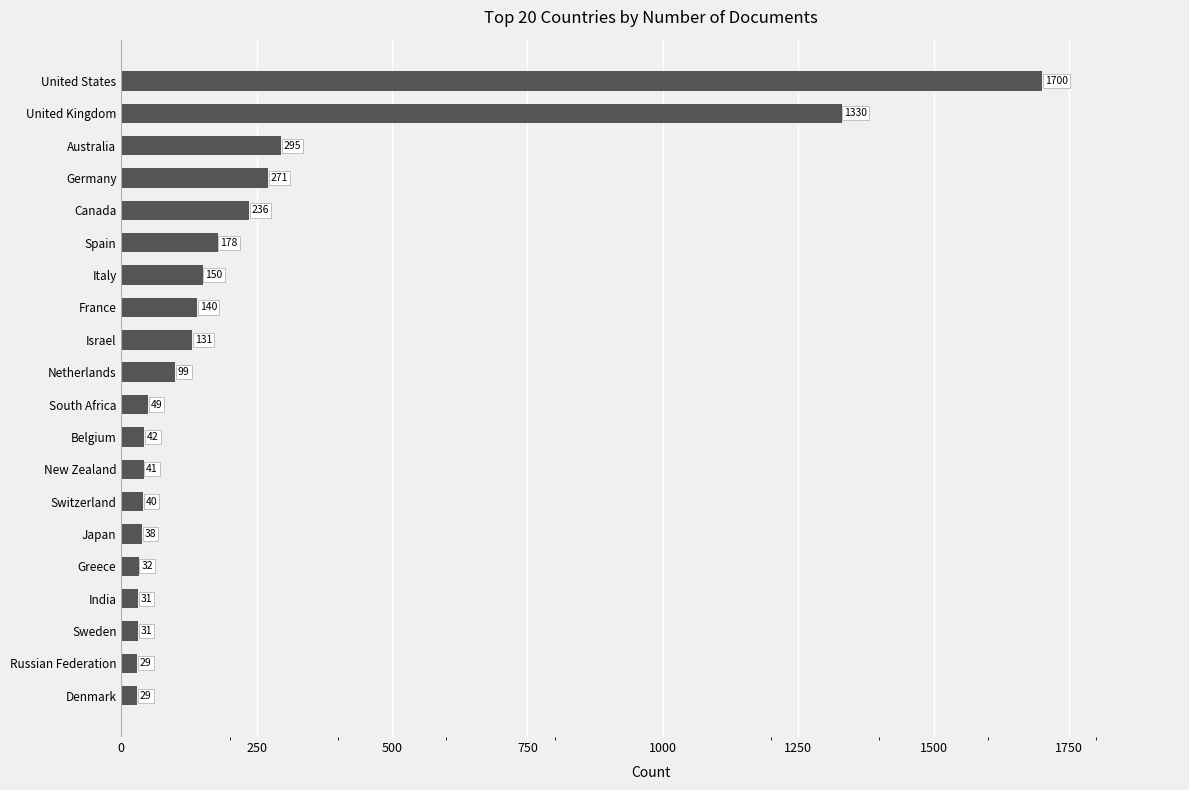

What value does the data have at Australia?

295